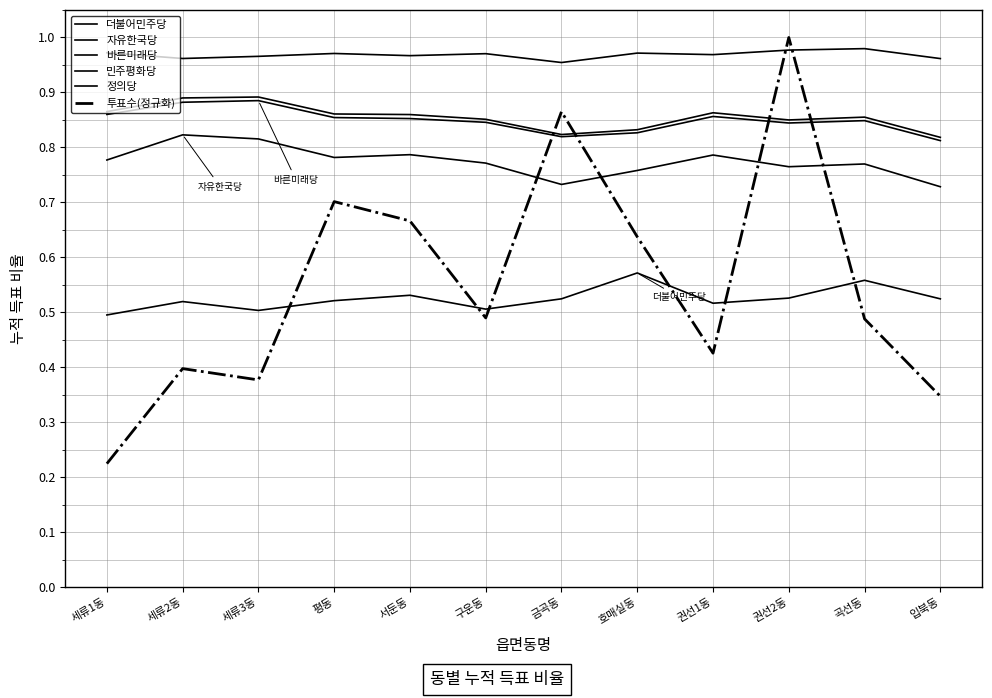

Does the chart have visible grid lines?

Yes